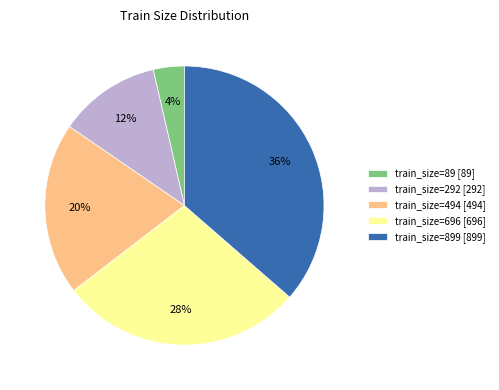

Is the sum of train_size=696 [696] and train_size=494 [494] greater than half?

No